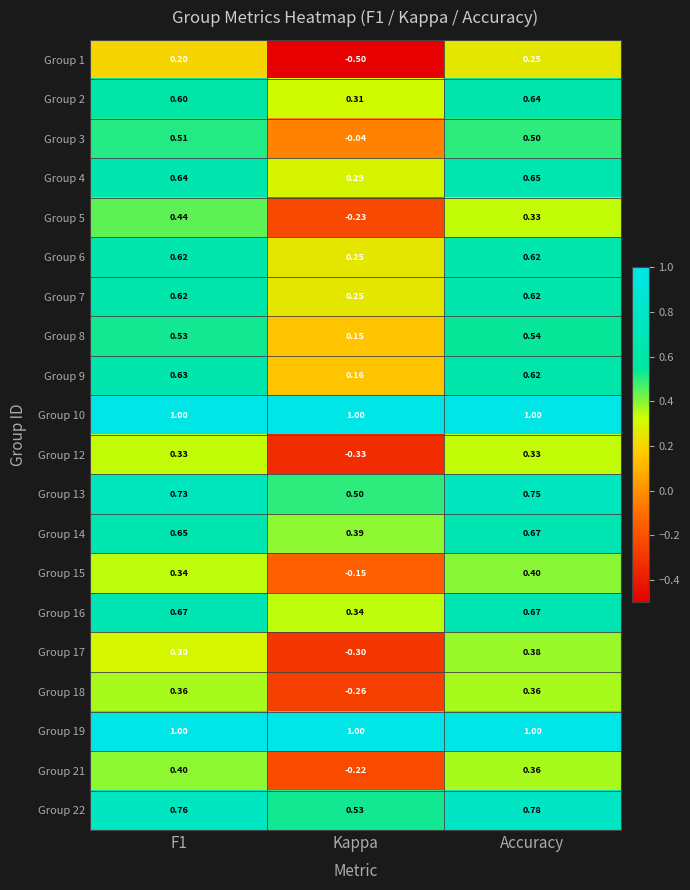

Where is Group 18 nearest to the value 0?

Kappa